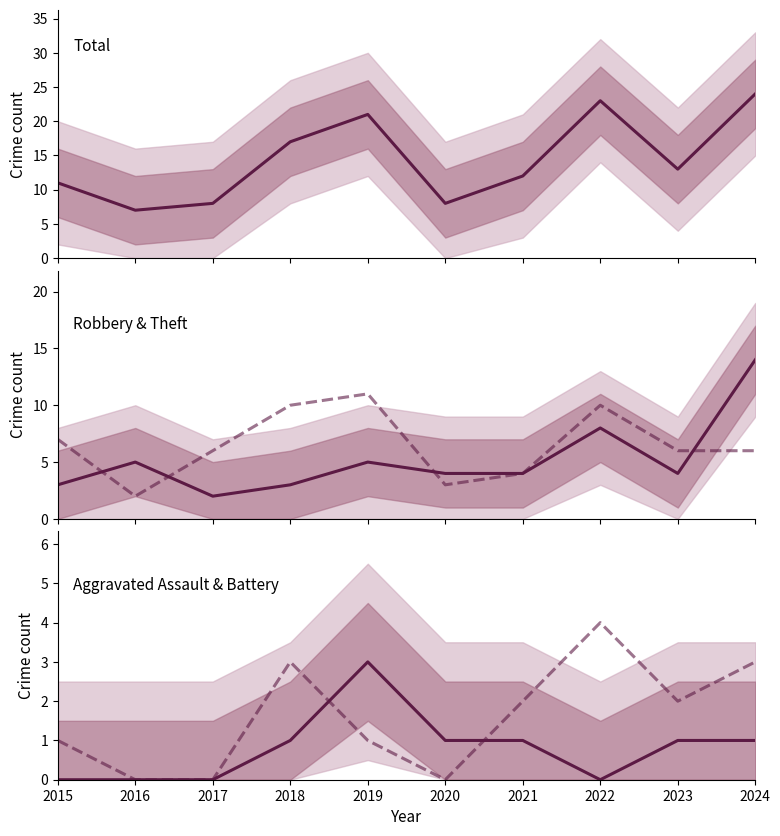

What value does the Total series have at 2016, to the nearest 5?

5